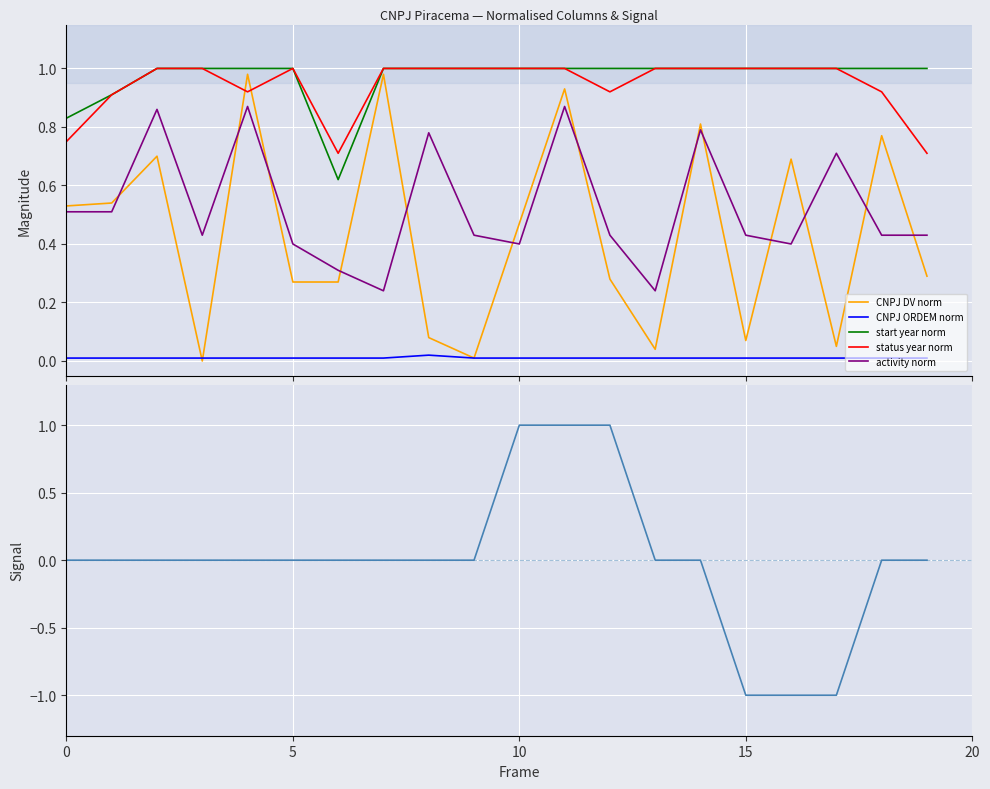

Where is the first local maximum for CNPJ ORDEM norm?

8